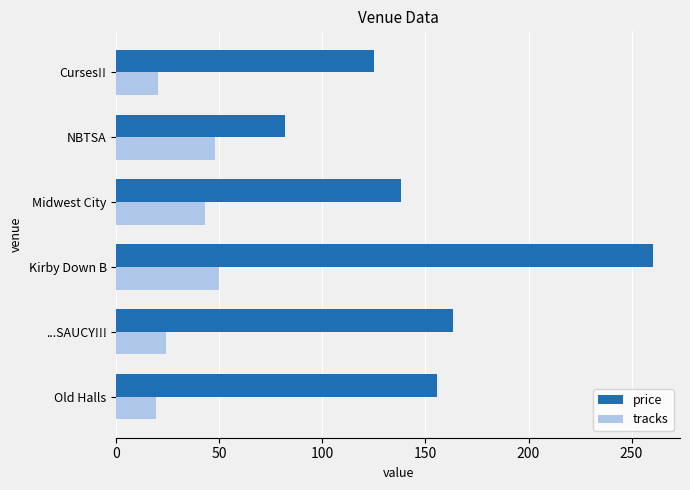

Rank the series by their average value, from highest to lowest.

price, tracks